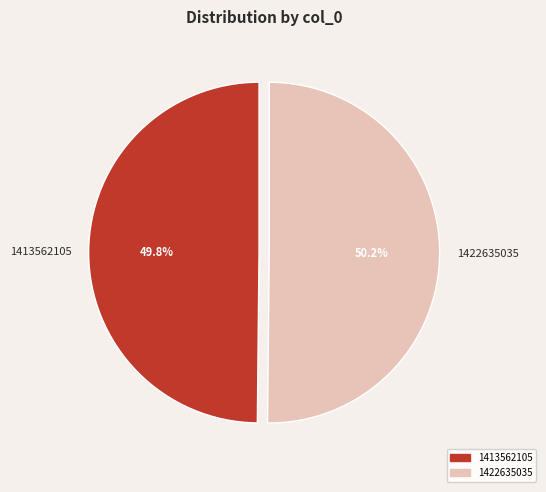

How many segments does this pie chart have?

2